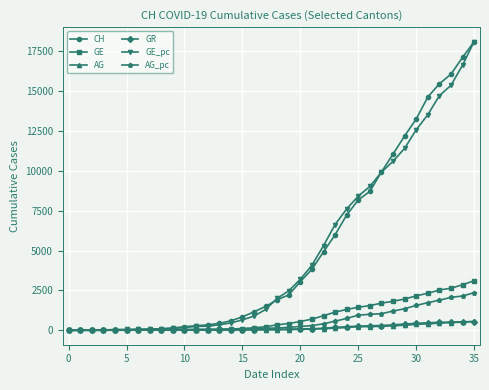

At which category is the sum across all series the highest?

35